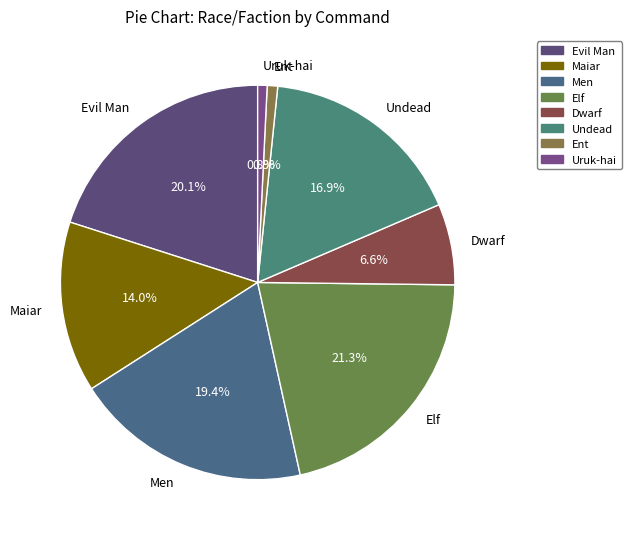

To the nearest percent, what portion does Elf represent?

21%